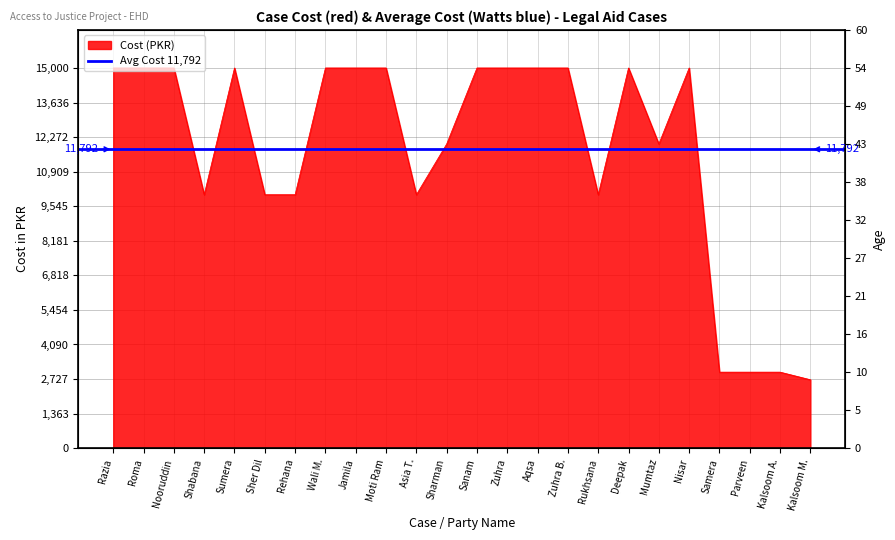

The chart shows a value of 15000 at Sanam. True or false?

True